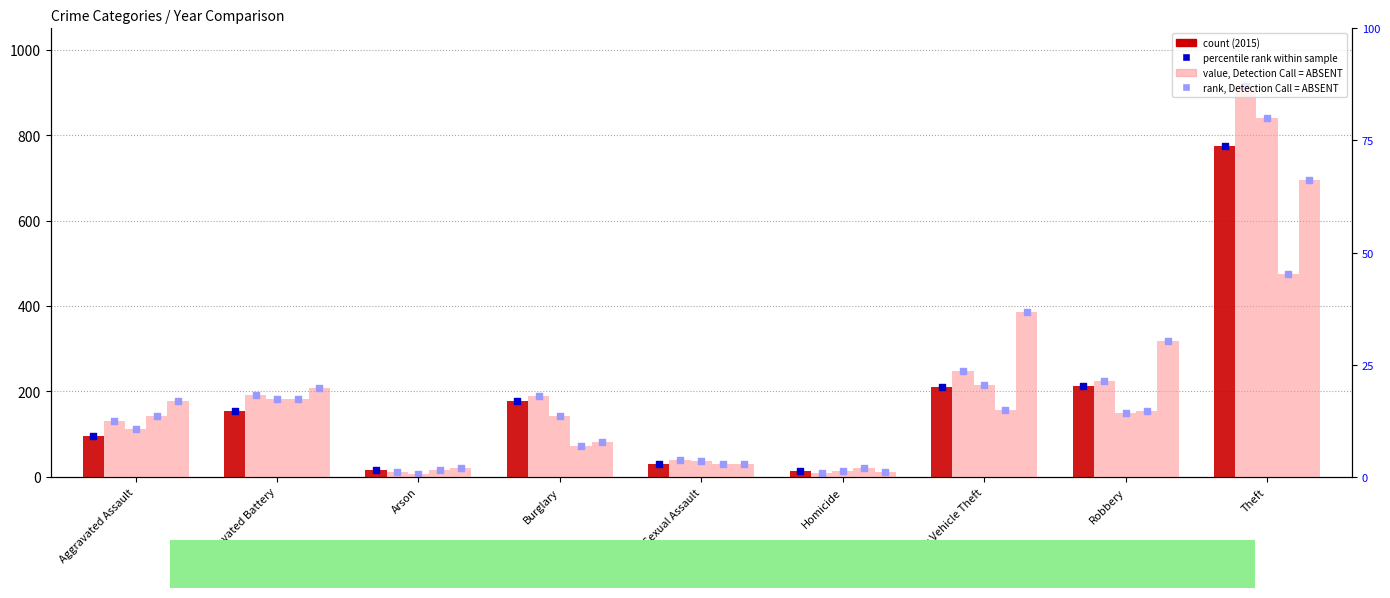

Is the value of 2021 at Arson greater than the value of 2015 at Burglary?

No